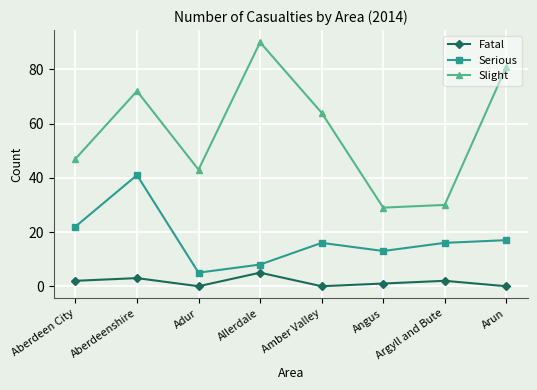

Which category has the highest value in the Slight series?

Allerdale